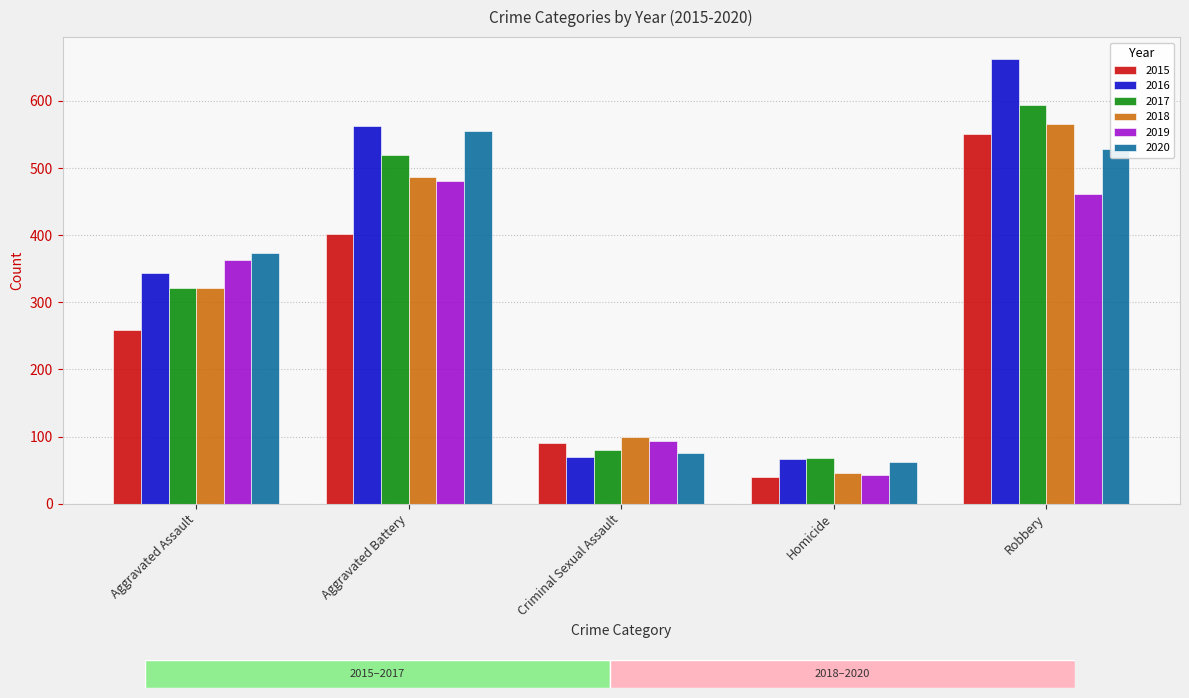

Are the bars grouped side by side (vs. stacked)?

Yes